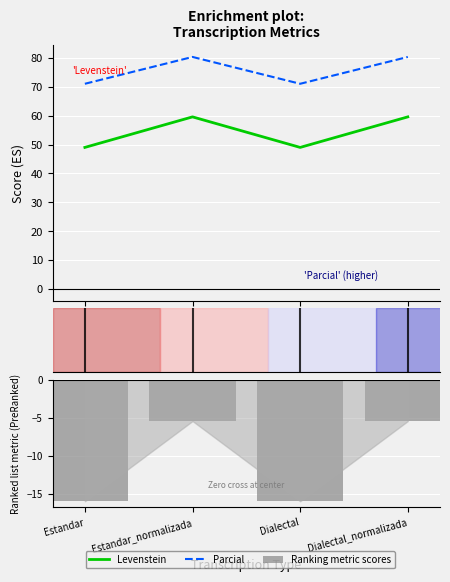

What is the average value of the Ranking metric scores series?

-10.7